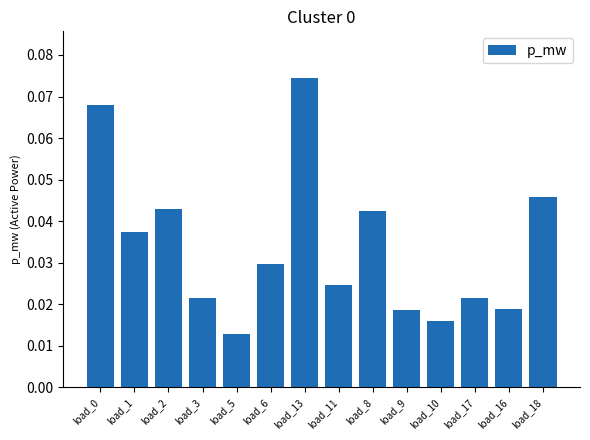

Count the values in the range 0 to 1.

14